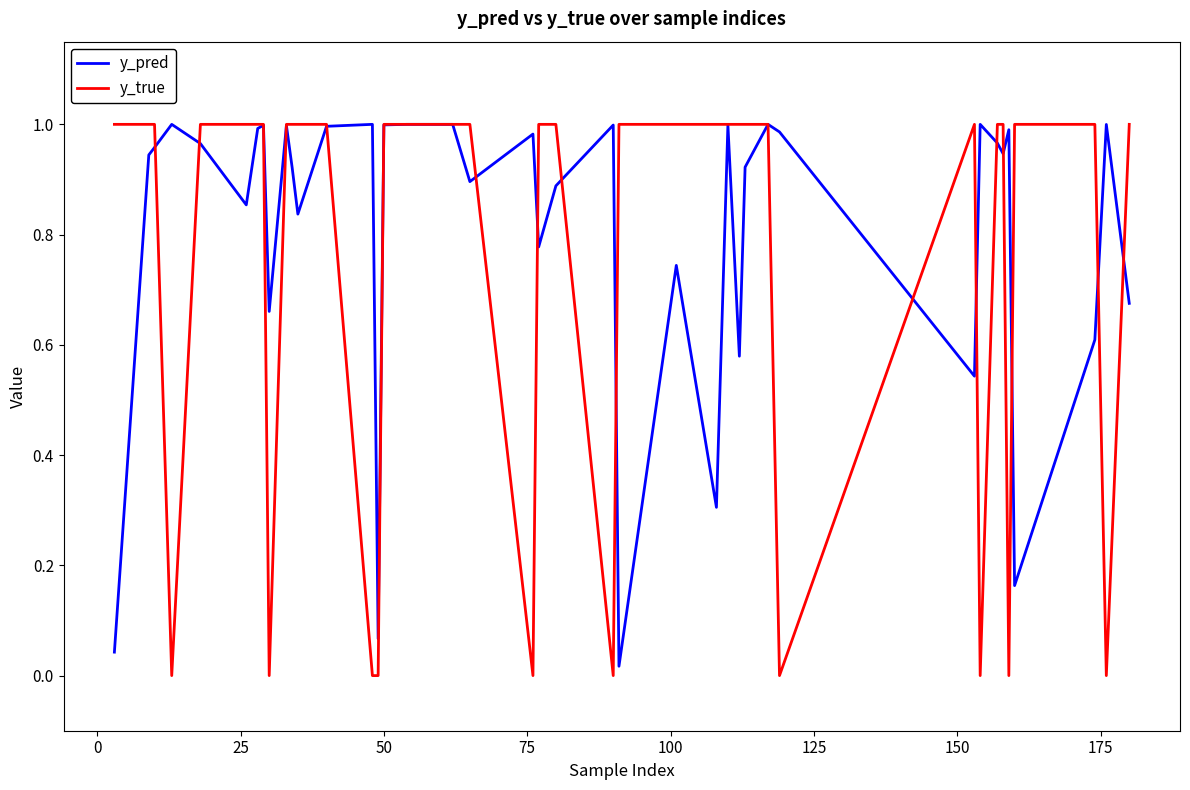

True or false: y_pred has more than 2 interior local peaks.

True